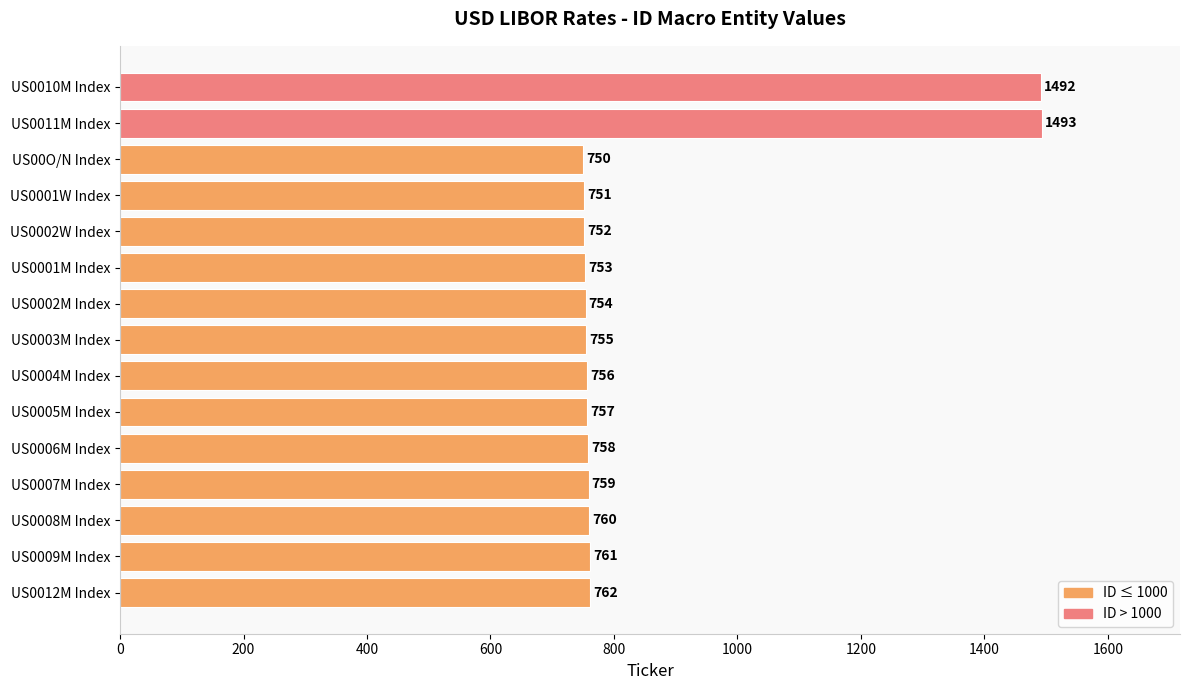

What is the greatest value displayed?

1493